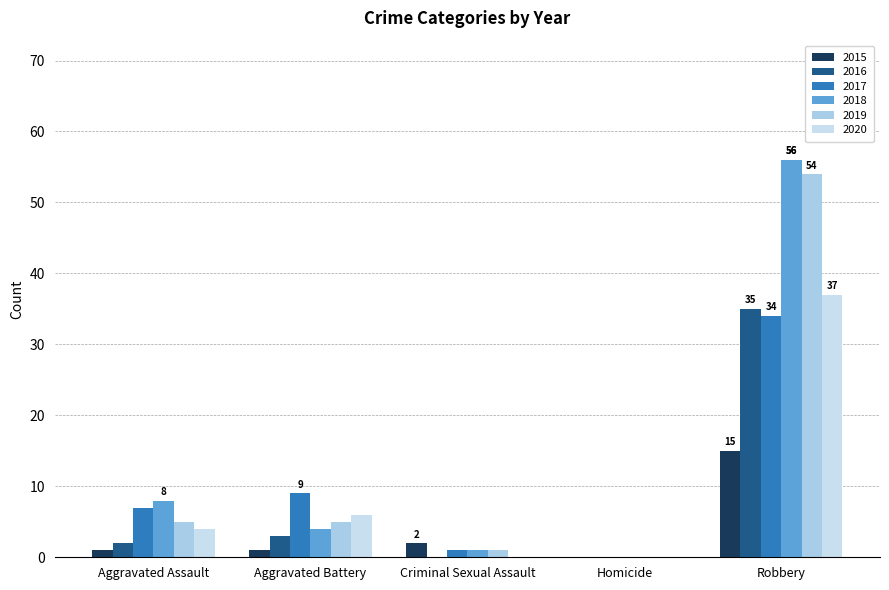

Is it true that 2017 equals 12 at Aggravated Assault?

False